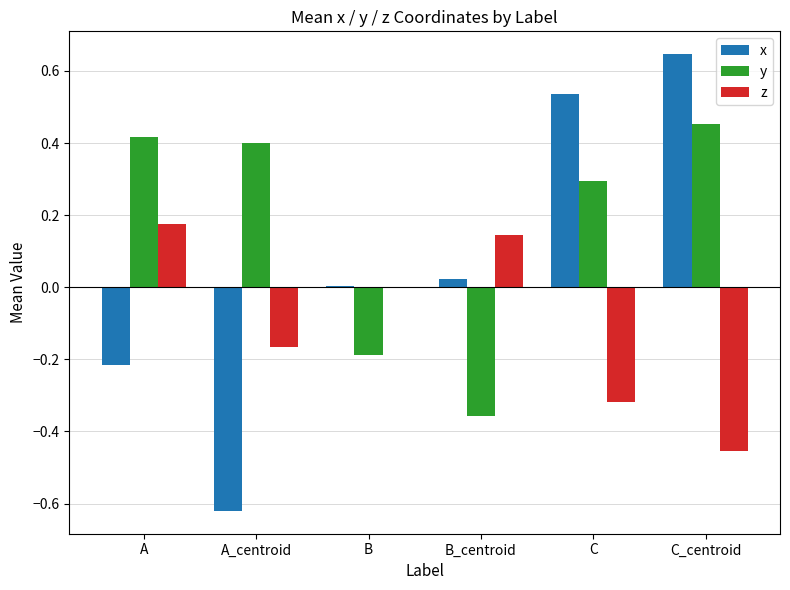

Where is z nearest to the value 0?

B